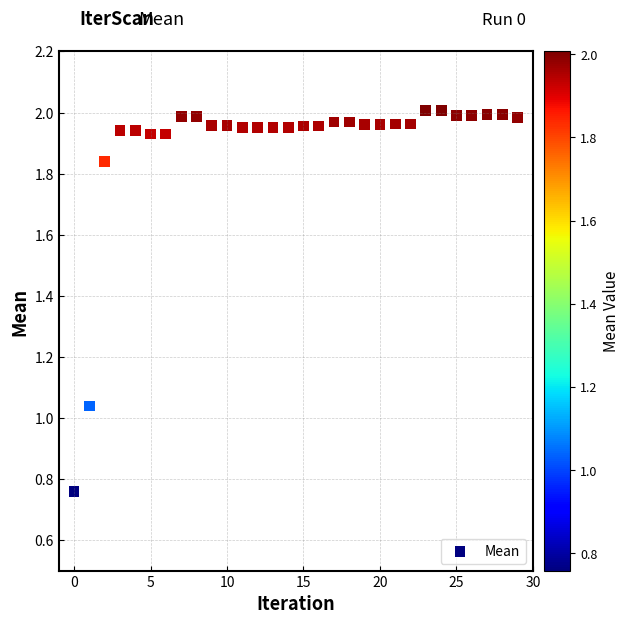

What is the range of Y values (max minus min)?

1.2